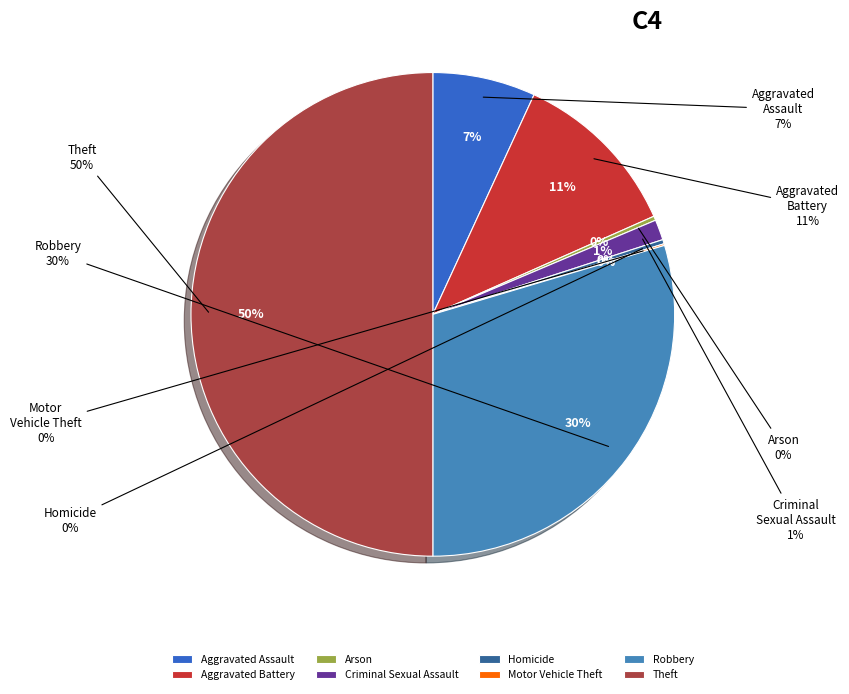

Does any single category account for the majority?

No